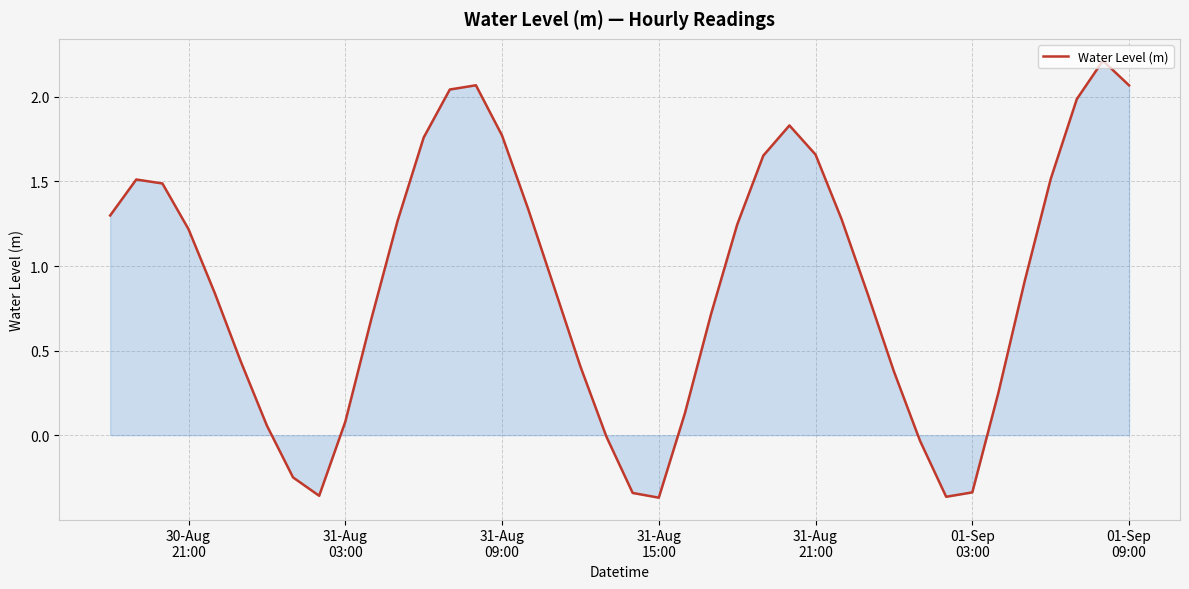

How many lines are shown in the chart?

1